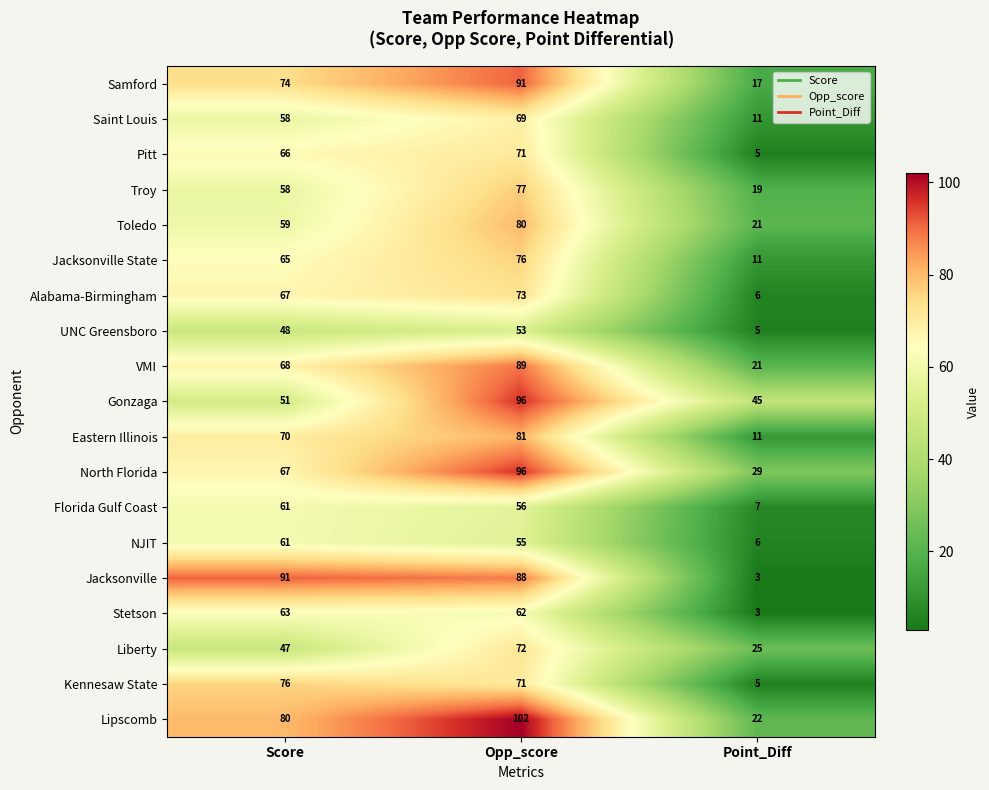

List the labels in order of Jacksonville value, largest first.

Score, Opp_score, Point_Diff